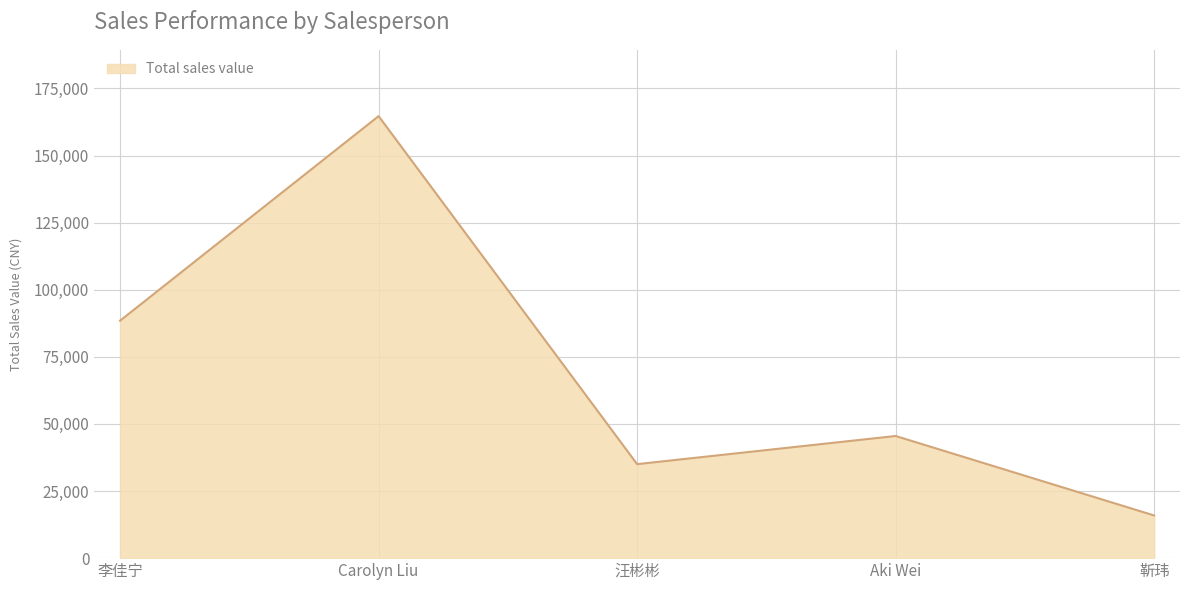

List the labels in order of value, smallest first.

靳玮, 汪彬彬, Aki Wei, 李佳宁, Carolyn Liu